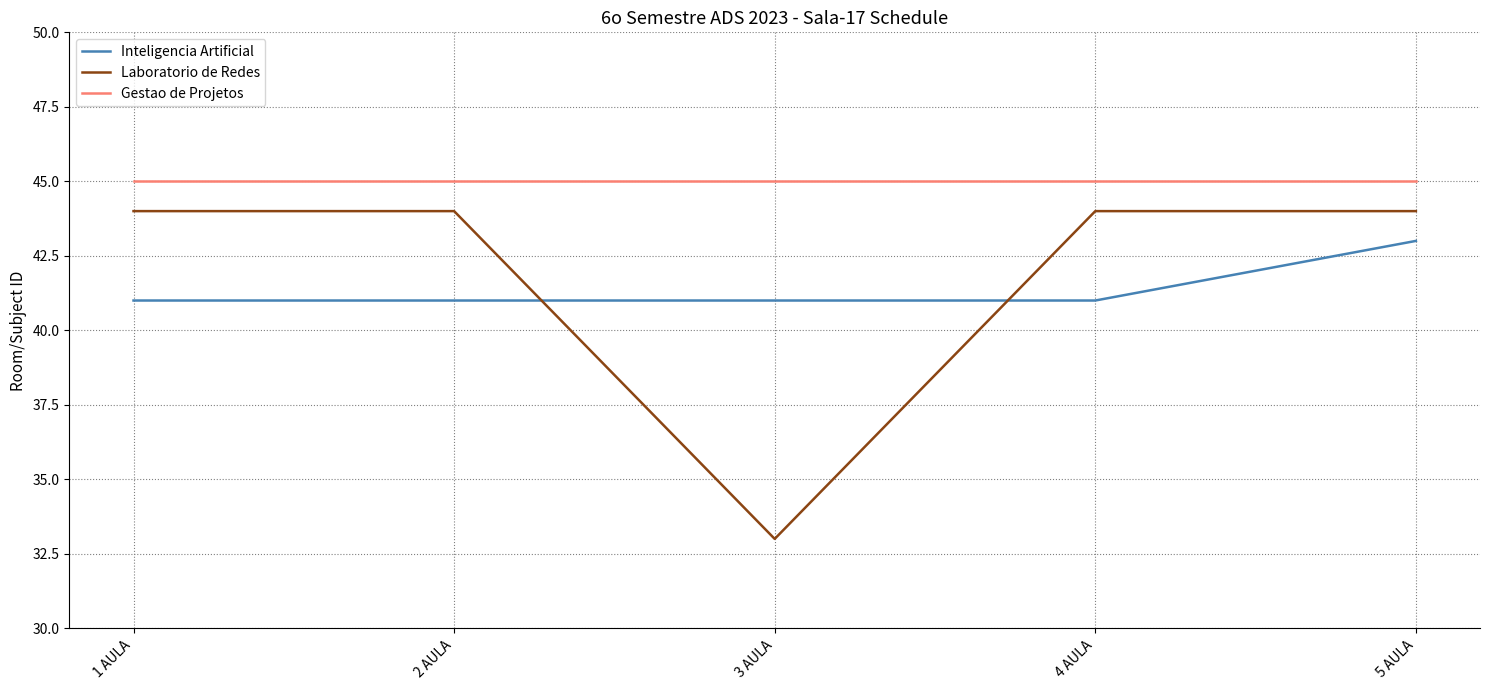

Between which two adjacent categories do Laboratorio de Redes and Inteligencia Artificial first intersect?

2 AULA and 3 AULA